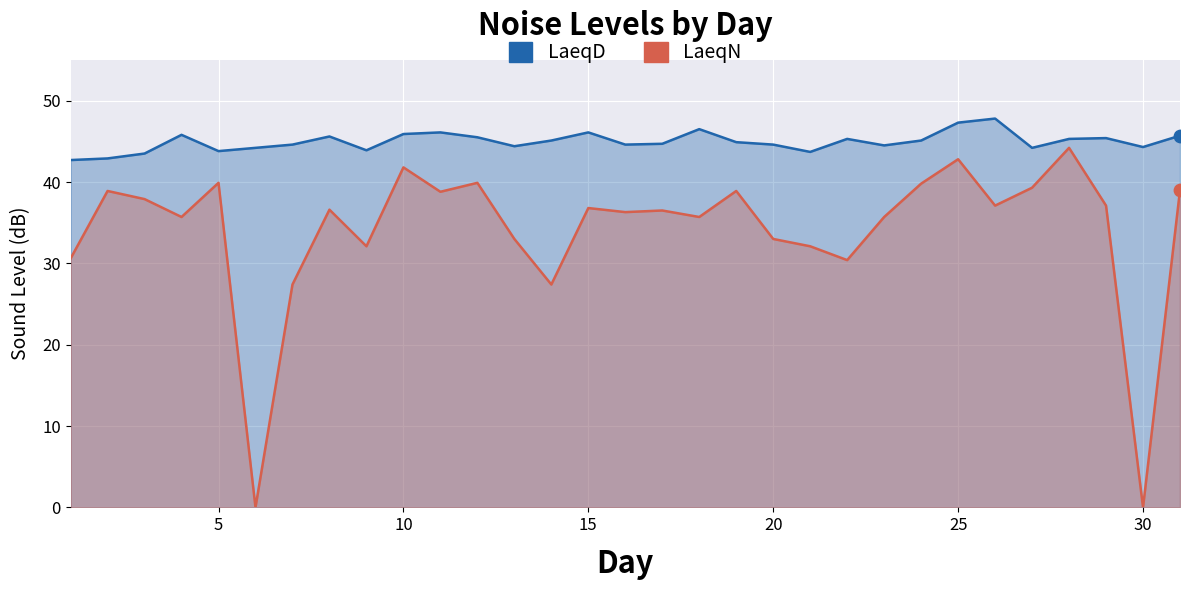

Which series has the largest total across all categories?

LaeqD